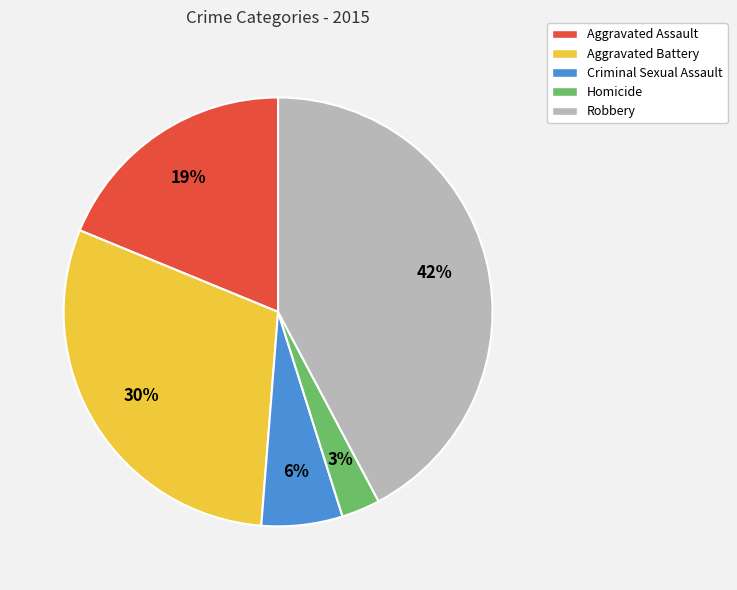

How many segments does this pie chart have?

5